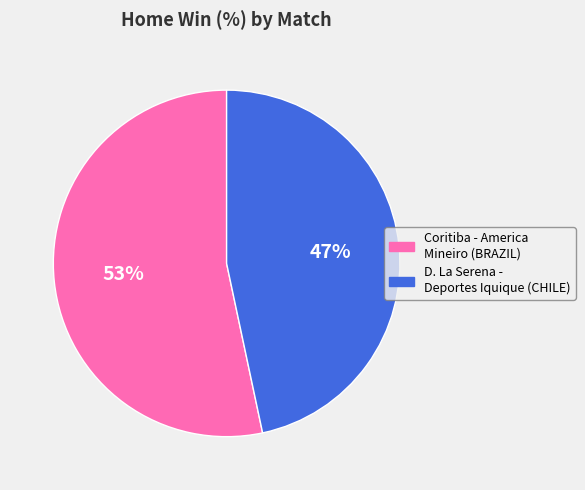

To the nearest percent, what portion does D. La Serena - Deportes Iquique (CHILE) represent?

47%